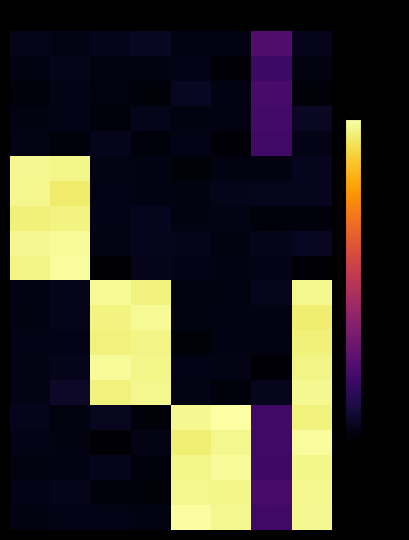

At which category is the sum across all series the highest?

7